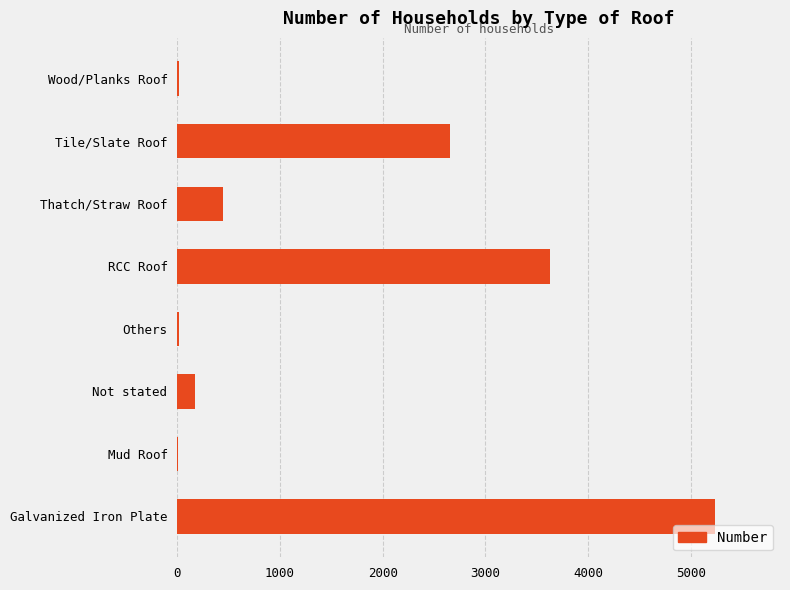

Are the bars horizontal?

Yes